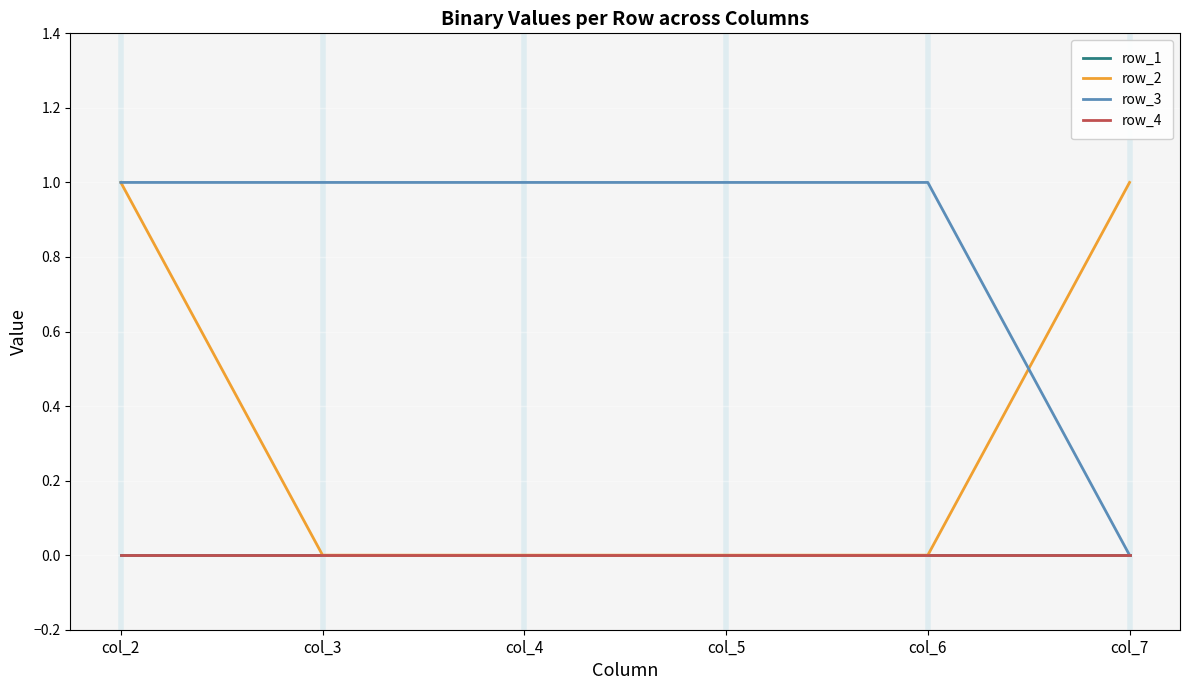

How many lines are shown in the chart?

4